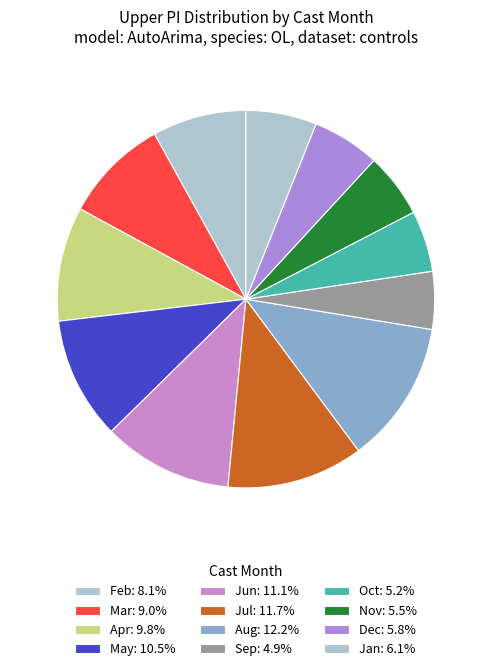

How many segments does this pie chart have?

12